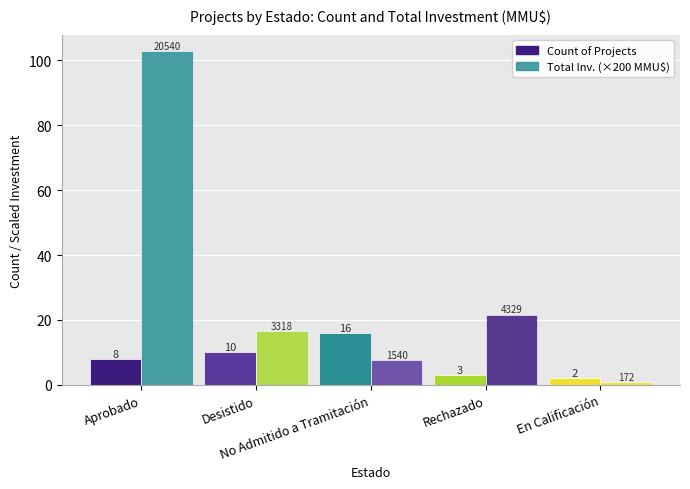

List the series in order of their overall mean, lowest first.

Count of Projects, Total Inv. (×200 MMU$)